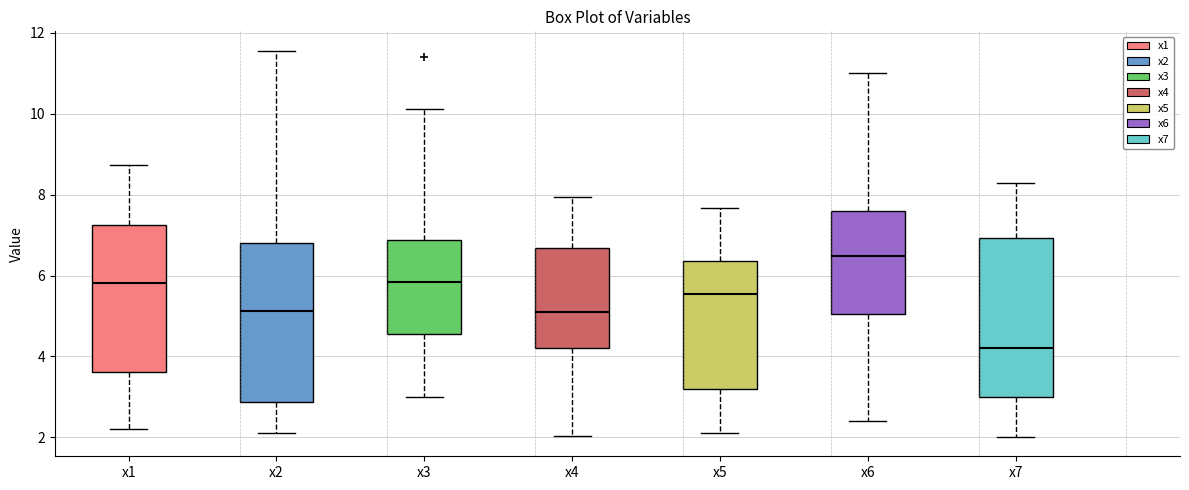

Which box's median line is the lowest?

x7